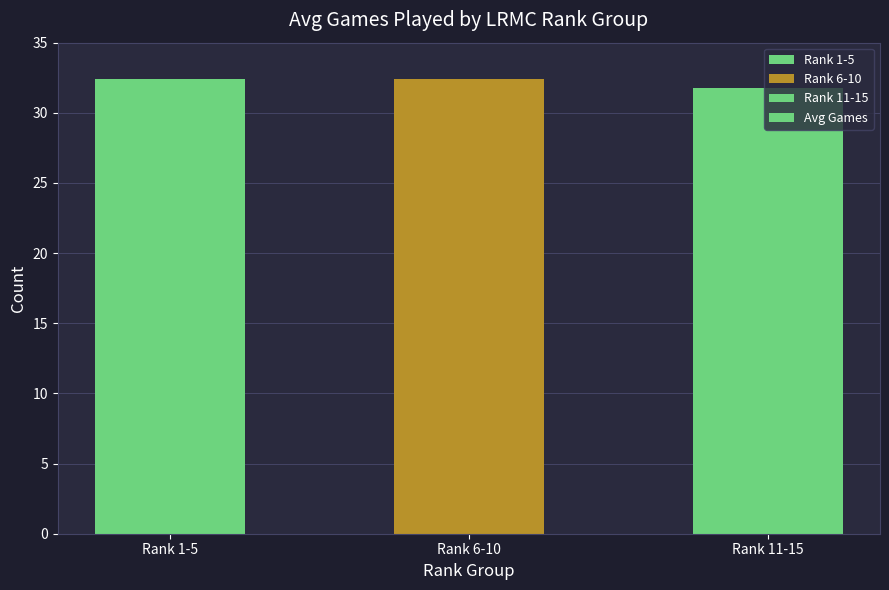

How many values are below 32?

1